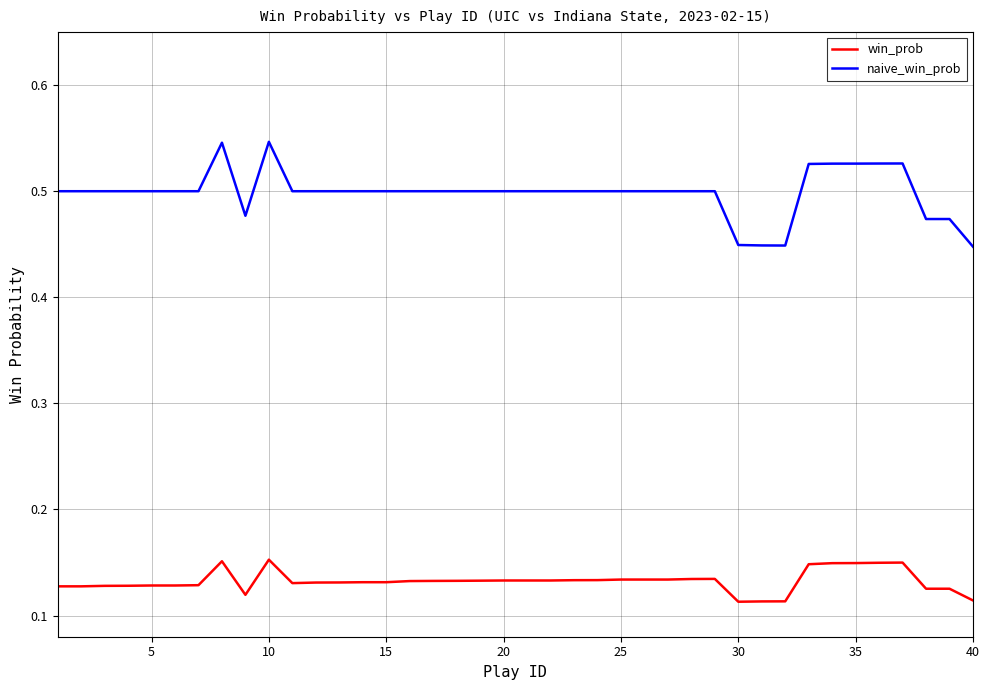

True or false: win_prob and naive_win_prob cross at least once.

False